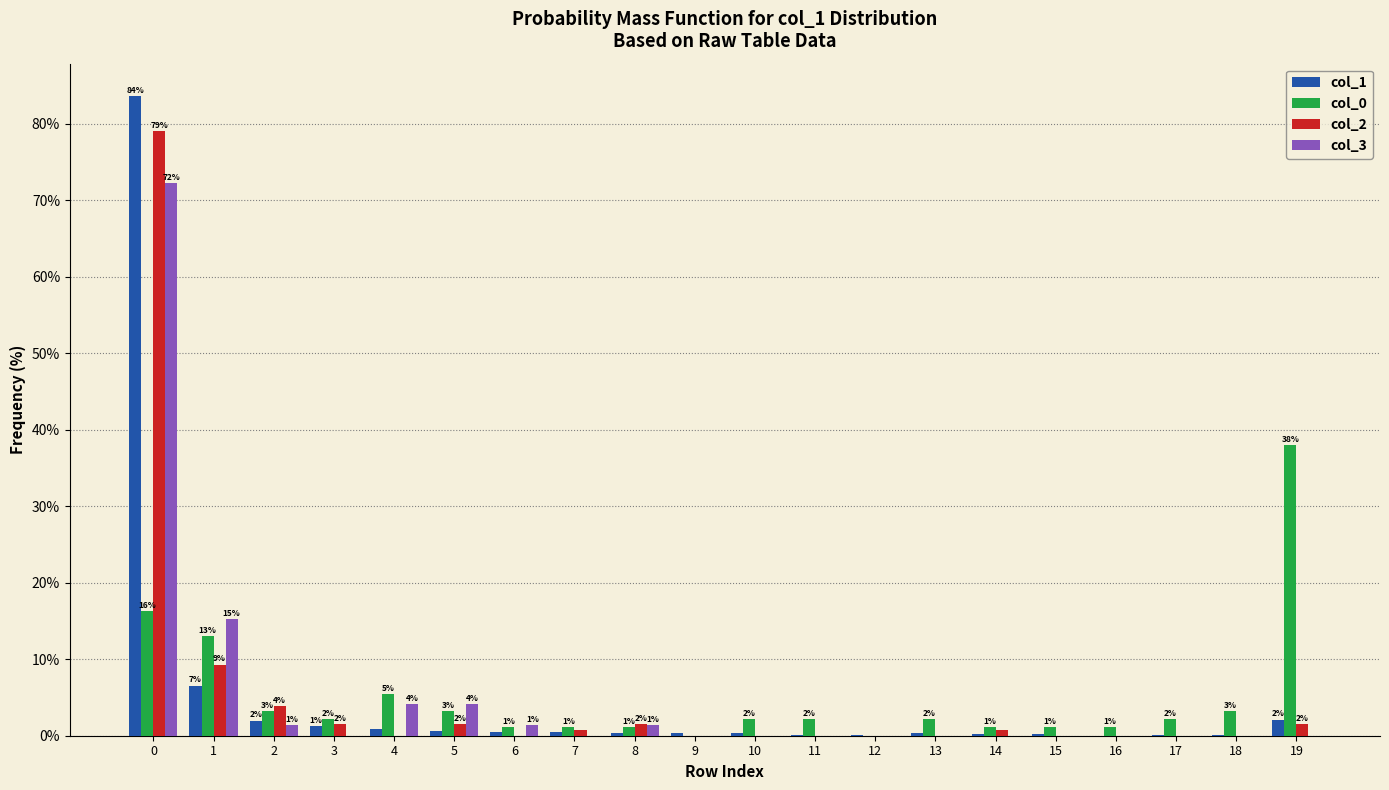

True or false: col_2 has a value of 3.9 at 2.

True